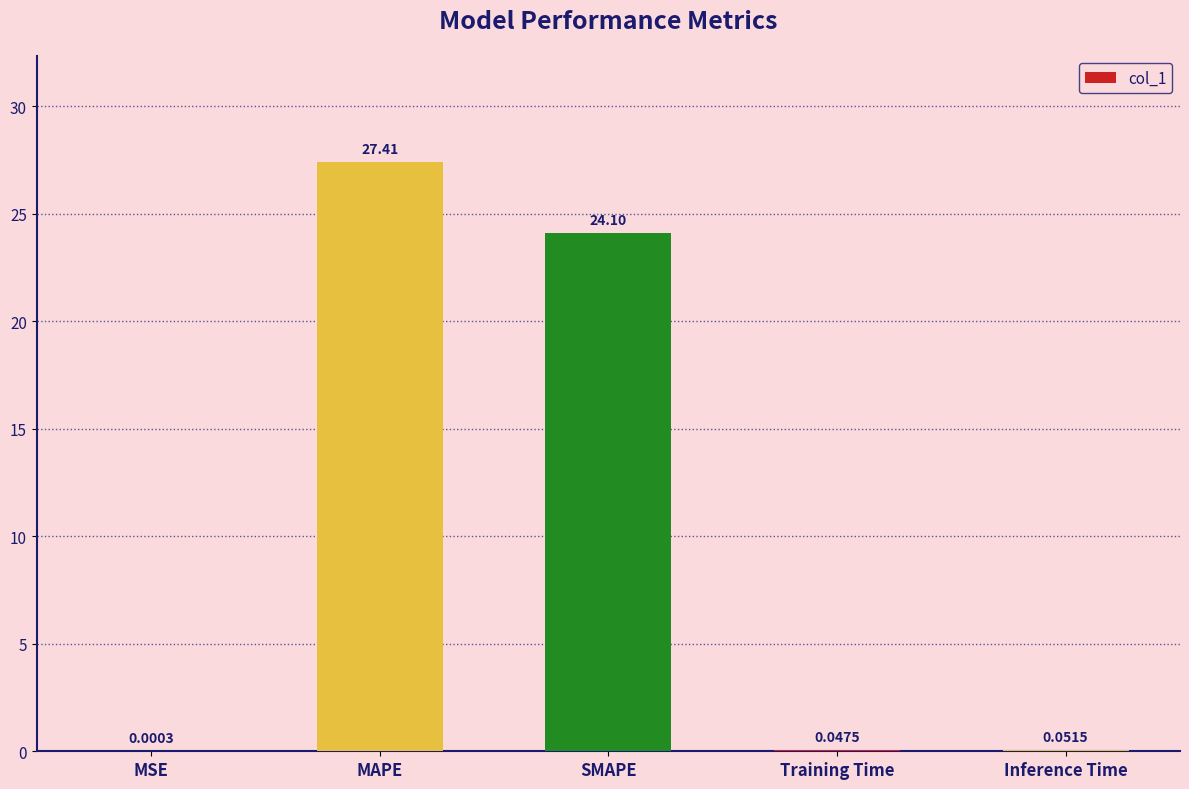

What is the difference between the values at SMAPE and Inference Time?

24.1